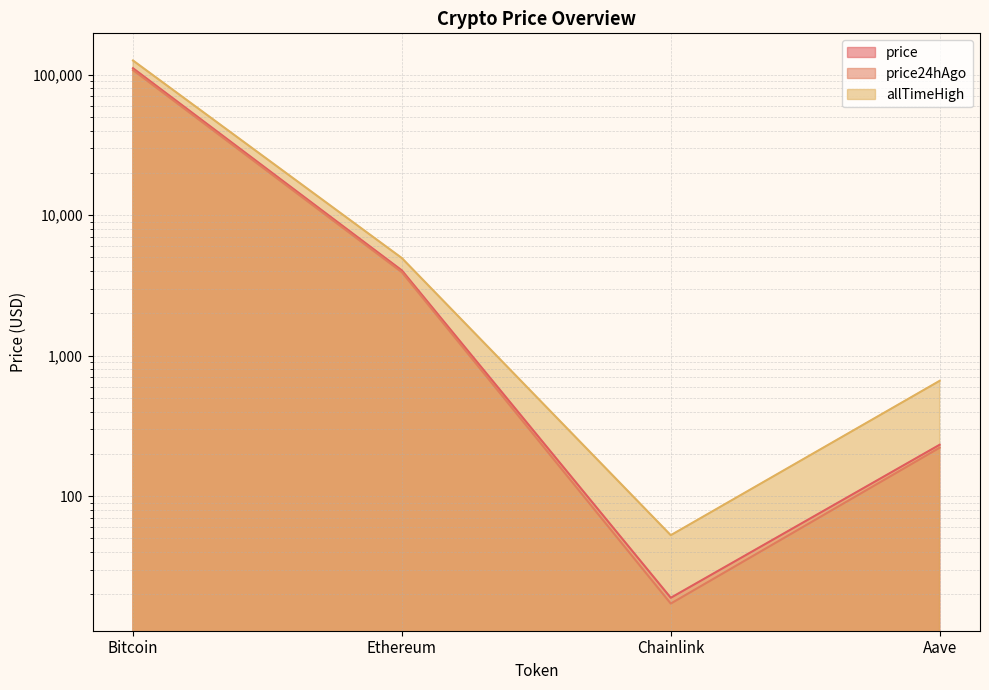

How many lines are shown in the chart?

3